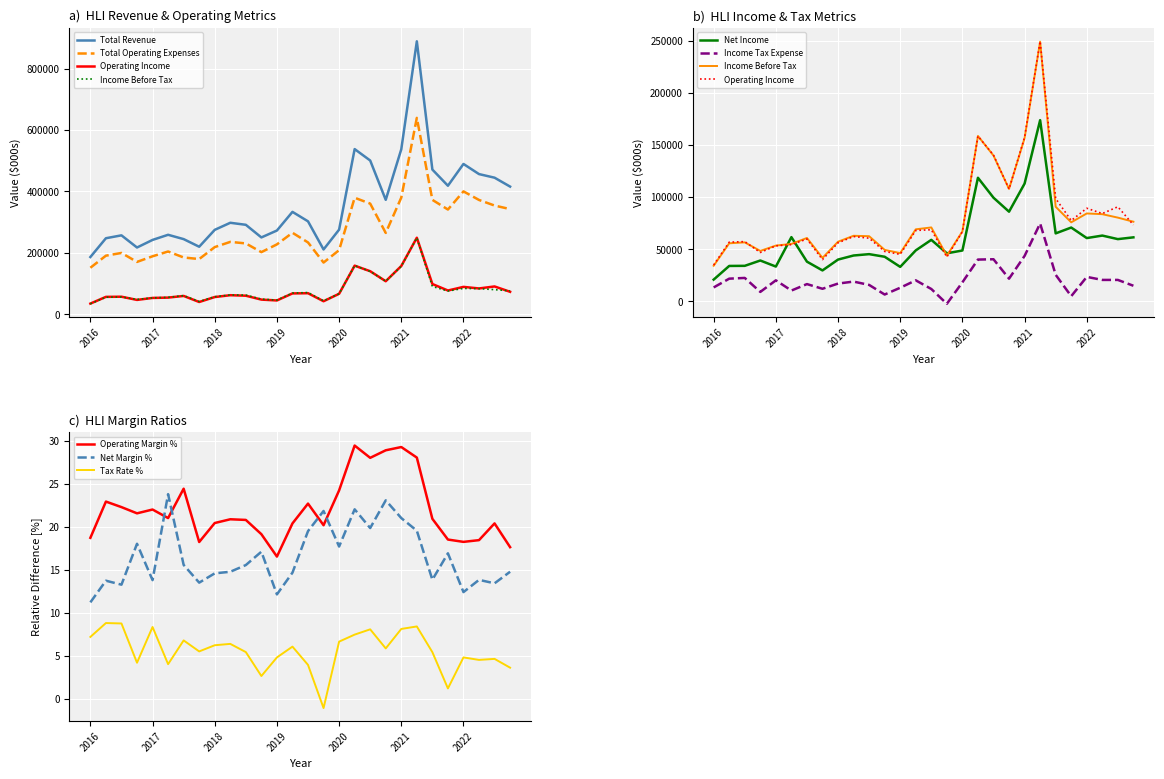

True or false: Tax Rate % and Operating Margin % cross at least once.

False